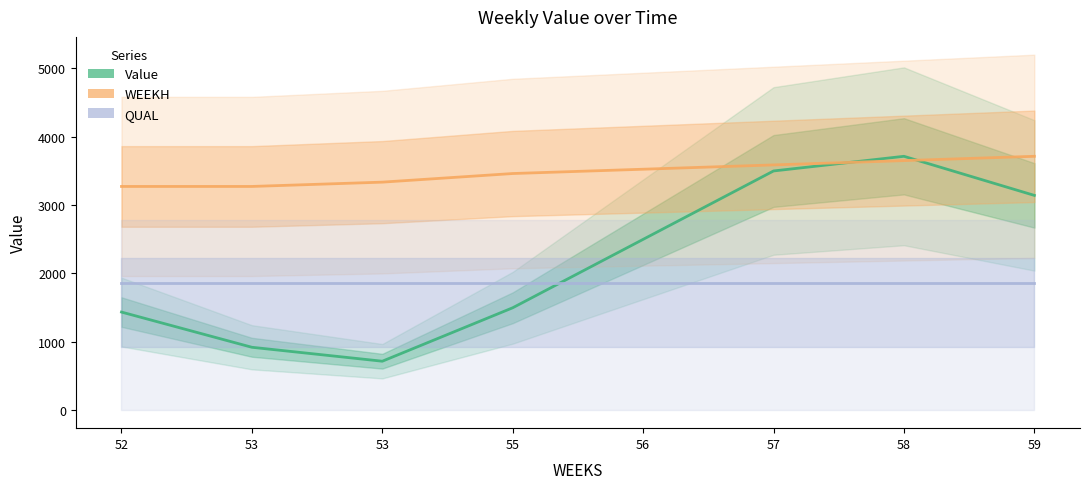

What value does the QUAL series have at 57?

1855.7